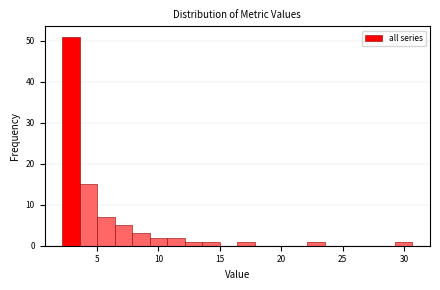

Around what value on the x-axis is the tallest bar? Give the approximate position of its centre, as read against the axis.

3.0